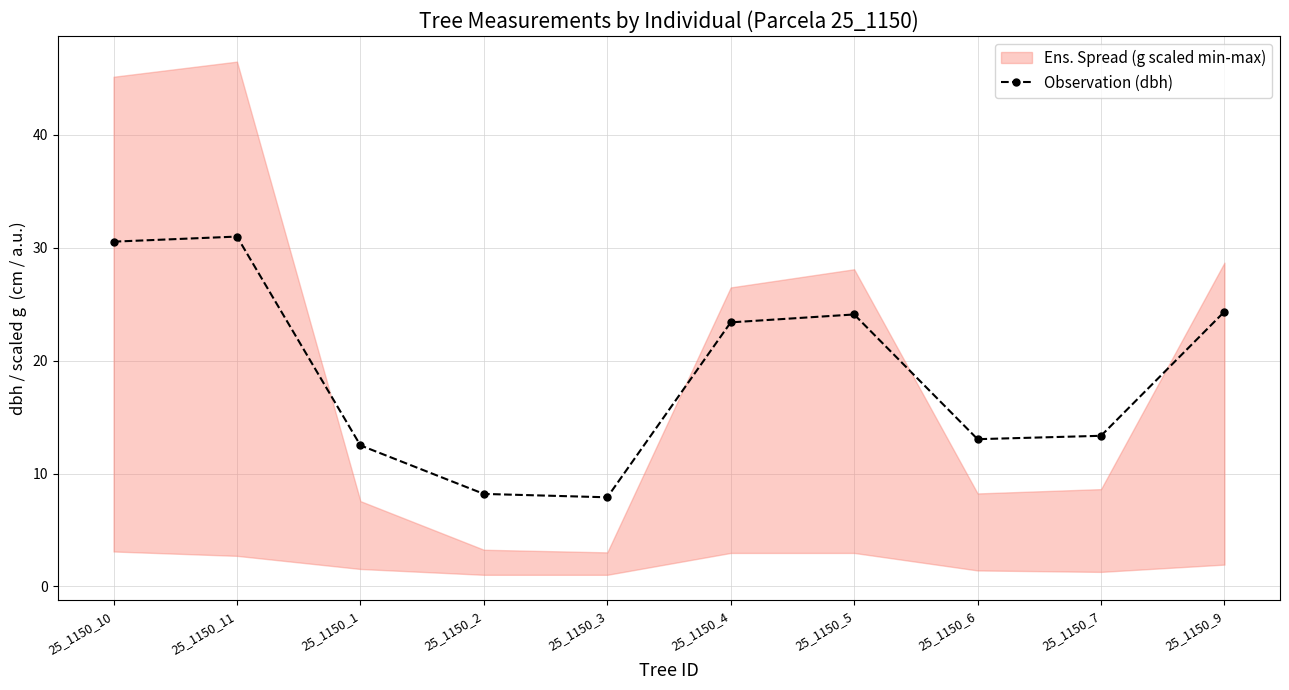

How many interior local peaks (higher than both neighbors) does the data have?

2